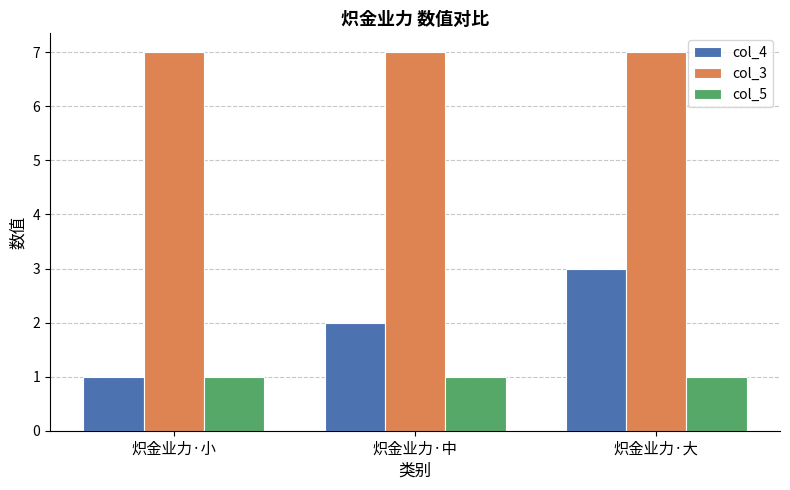

What is the difference between the highest and lowest values at 炽金业力·中?

6